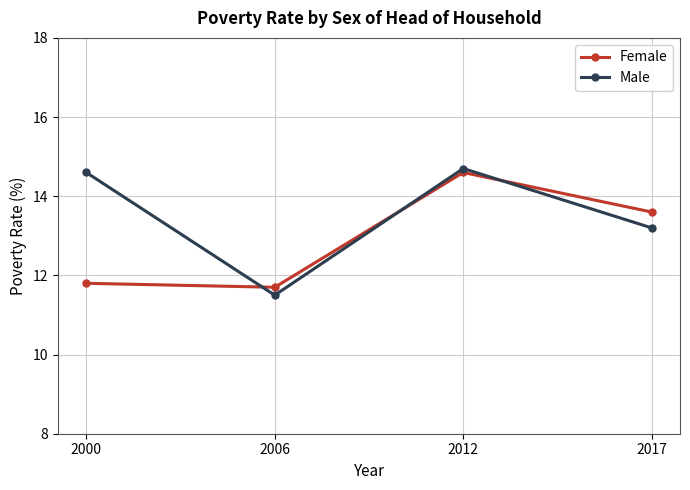

What are all the series names shown in the legend?

Female, Male